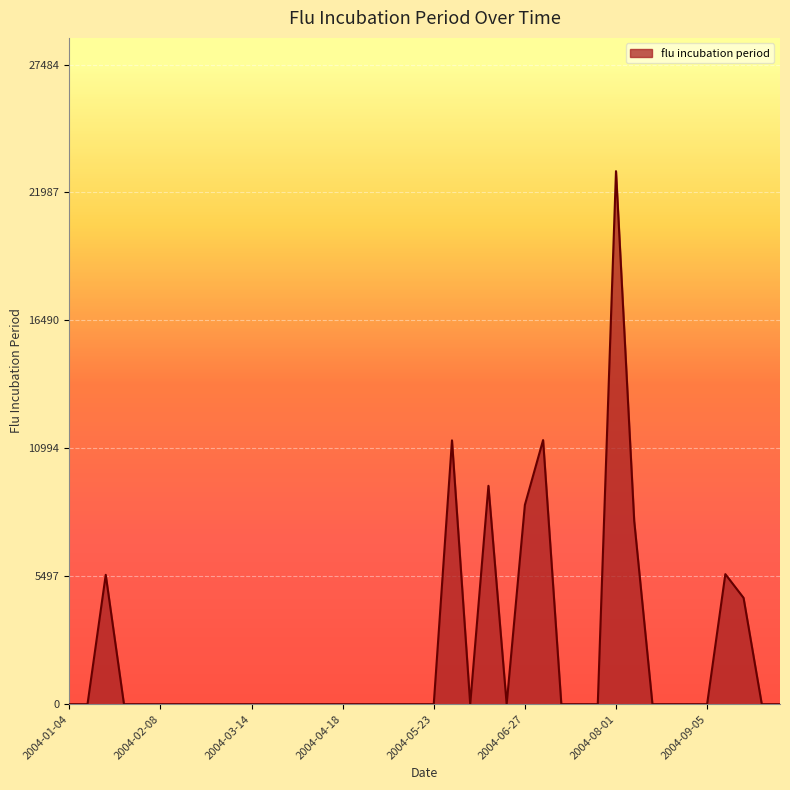

What is the difference between the maximum and minimum values?

22903.3